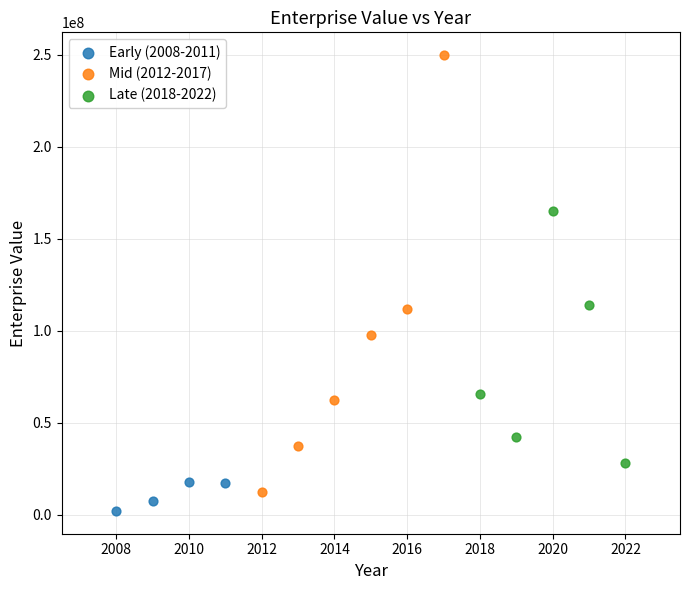

Which series reaches the maximum Y coordinate?

Mid (2012-2017)